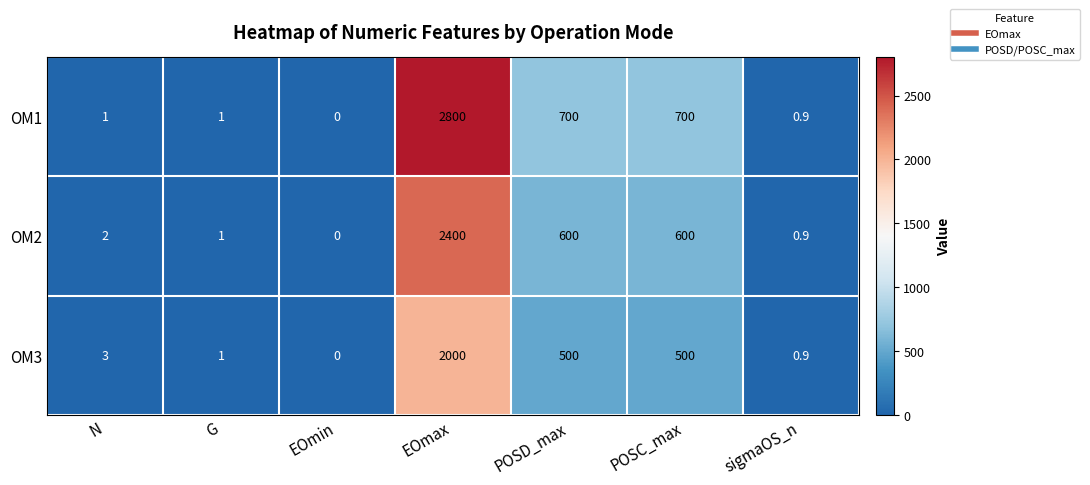

Which series has the largest range (max minus min)?

OM1